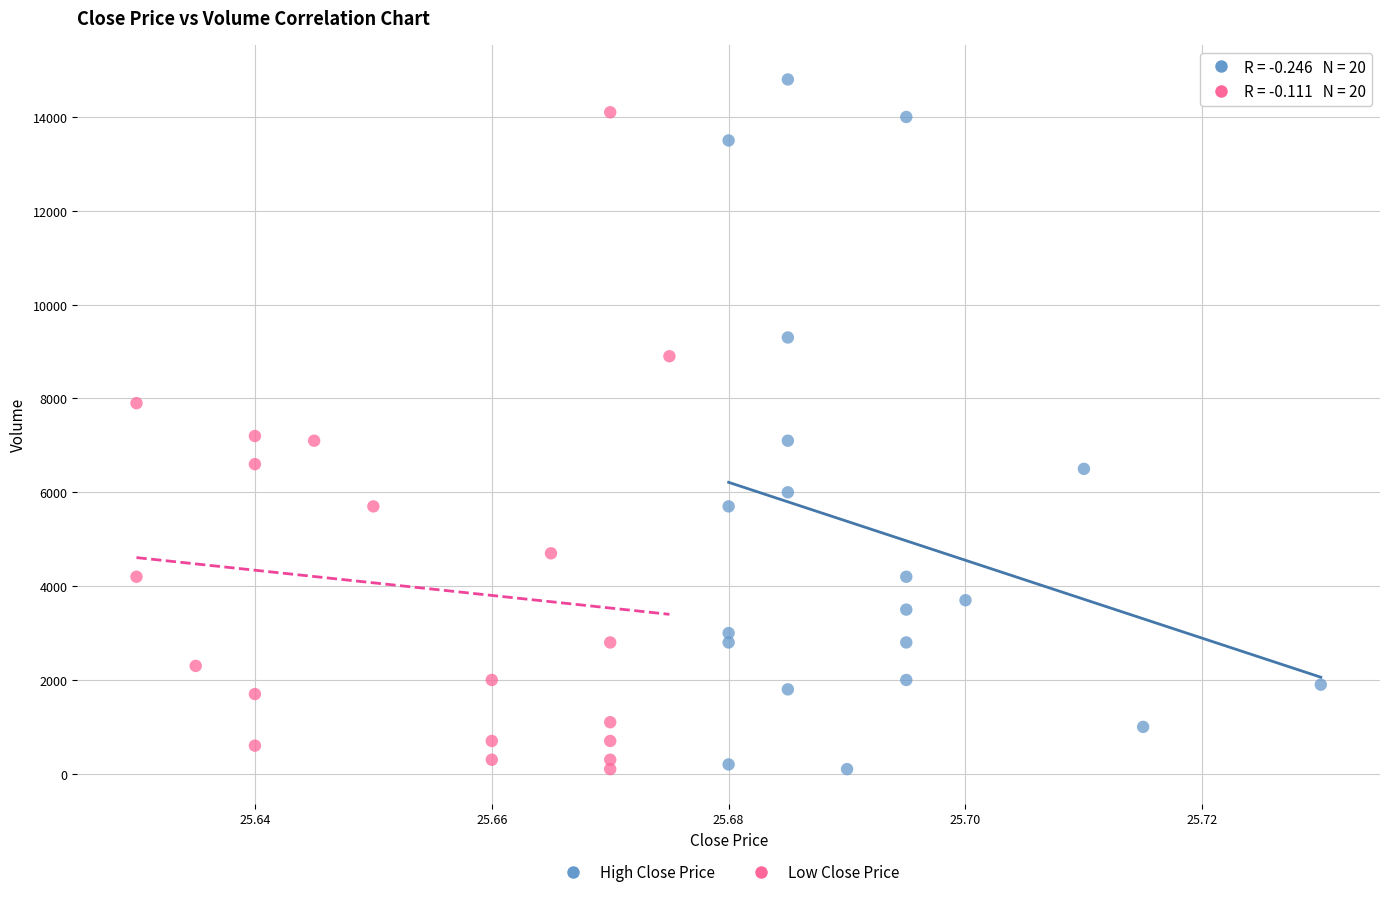

Which series has the widest spread of Y values?

High Close Price